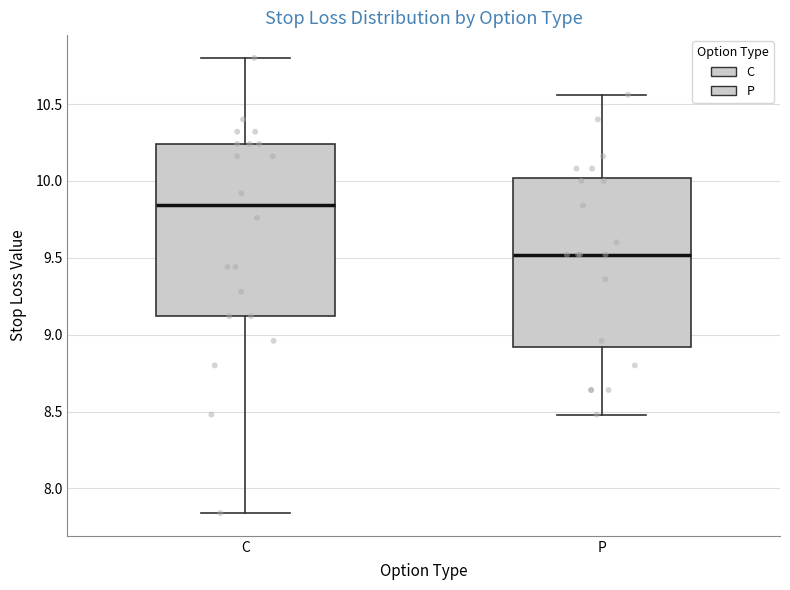

Which box's median line is the lowest?

P